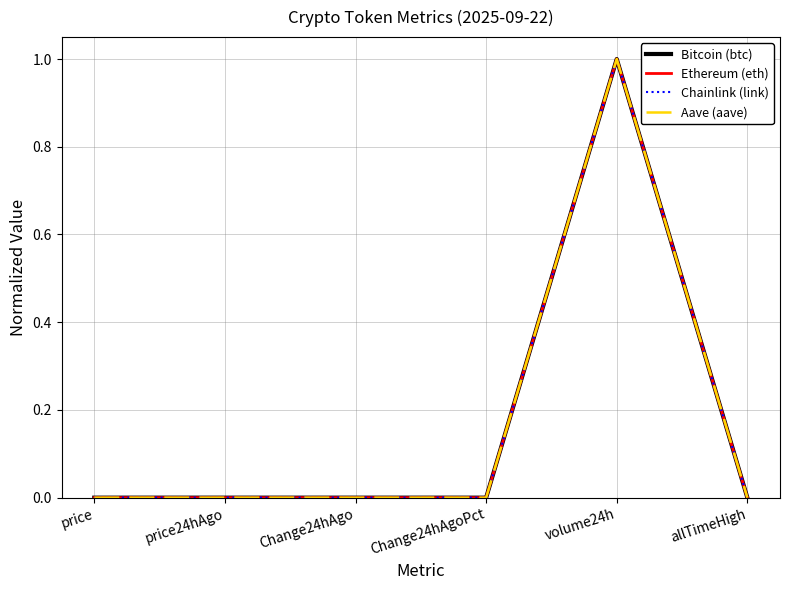

Which category has the highest value in the Aave (aave) series?

volume24h